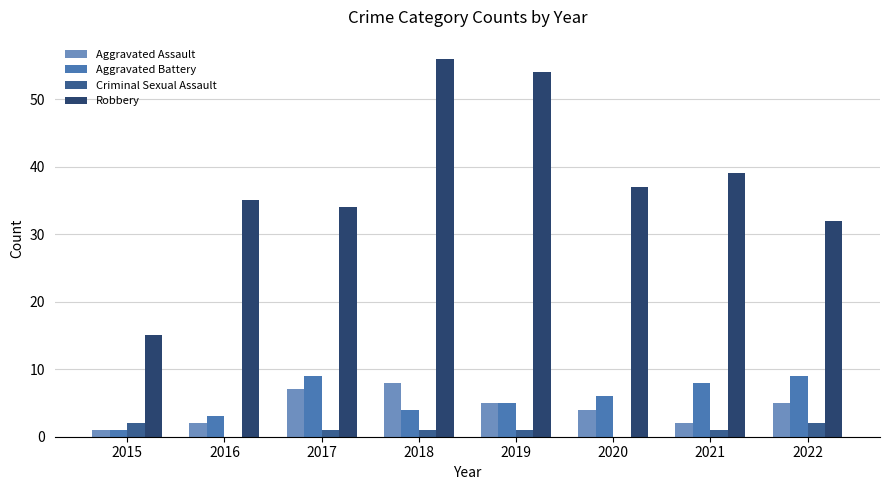

What is the approximate value of Criminal Sexual Assault at 2021?

1